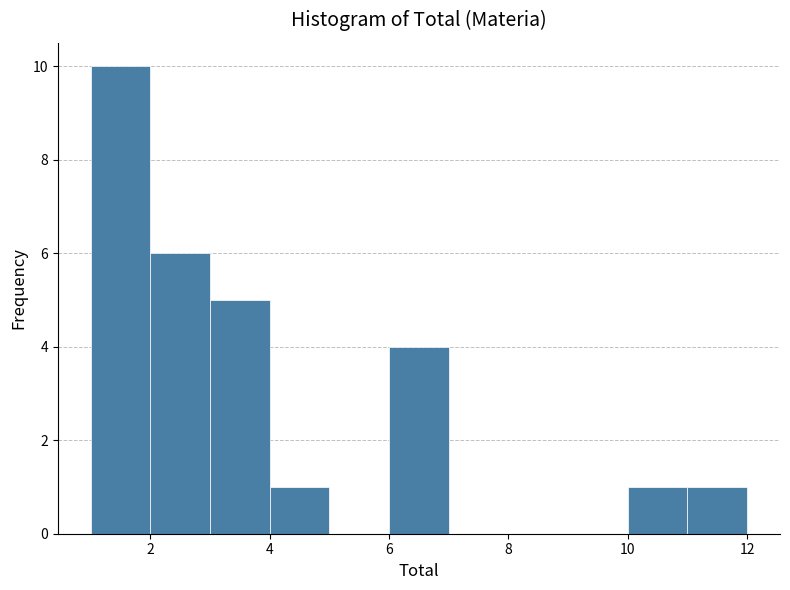

Reading left to right, transcribe this chart: for each bar, give the range it covers on the x-axis and its height. The values are not printed on the chart, so give them approximately, as read against the axis.

1 to 2: 10
2 to 3: 6
3 to 4: 5
4 to 5: 1
5 to 6: 0
6 to 7: 4
7 to 8: 0
8 to 9: 0
9 to 10: 0
10 to 11: 1
11 to 12: 1